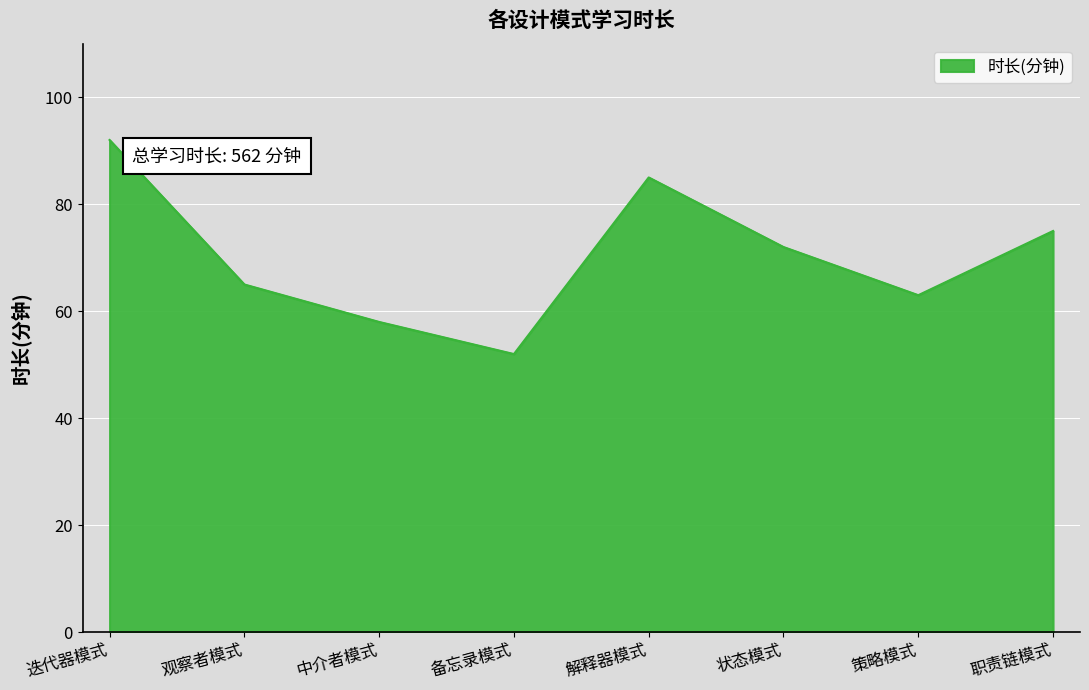

What is the difference between the second highest and second lowest values?

27